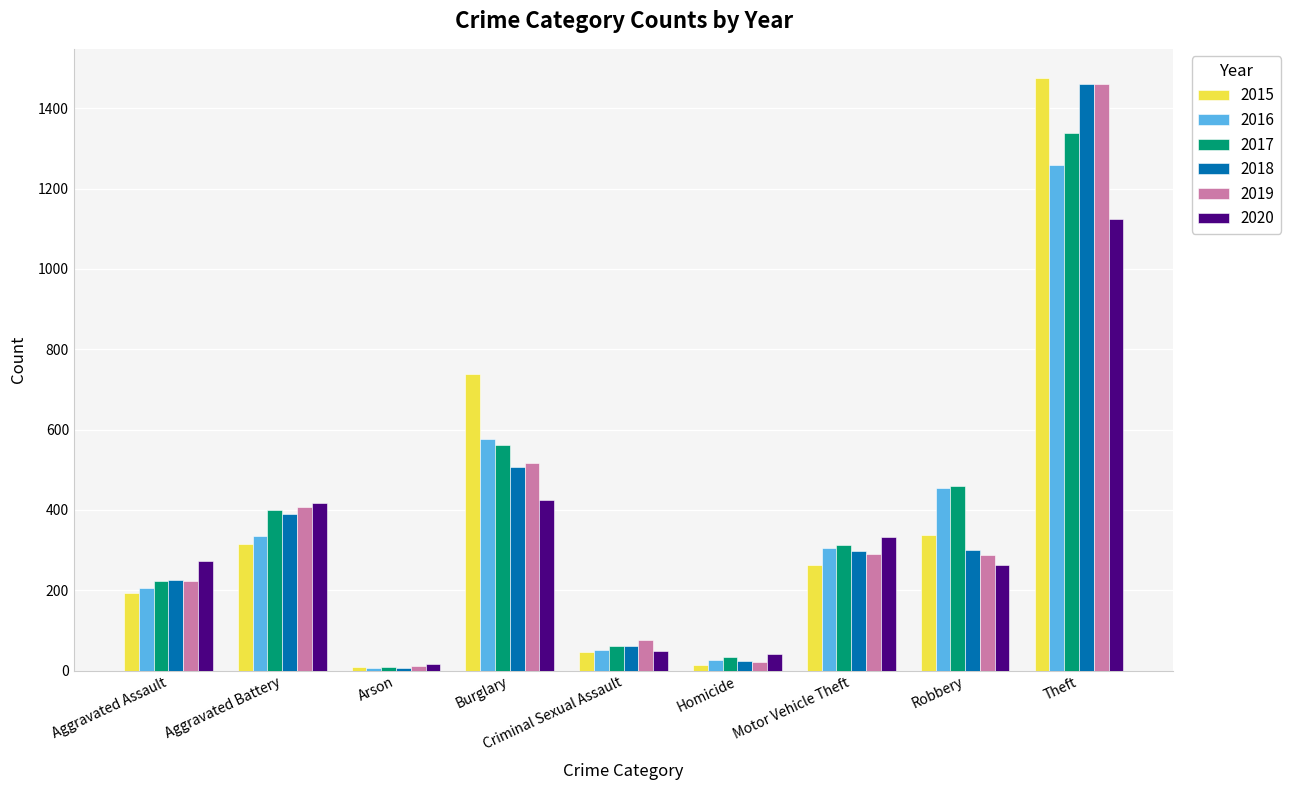

What is the value of the 2019 bar at the 1st from the left?

223